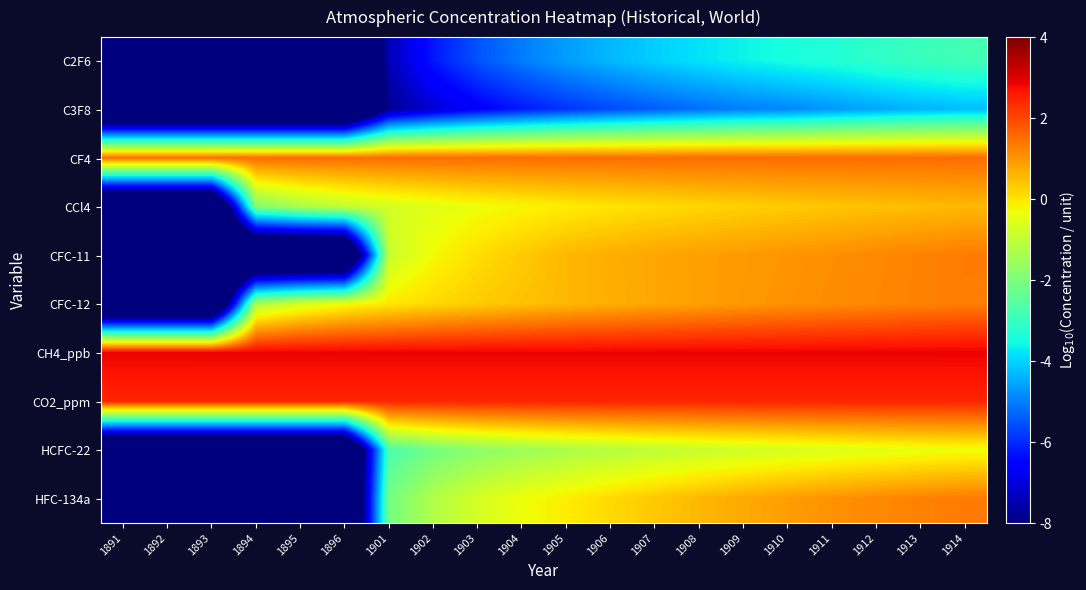

What is the minimum value shown in the chart?

-12.0